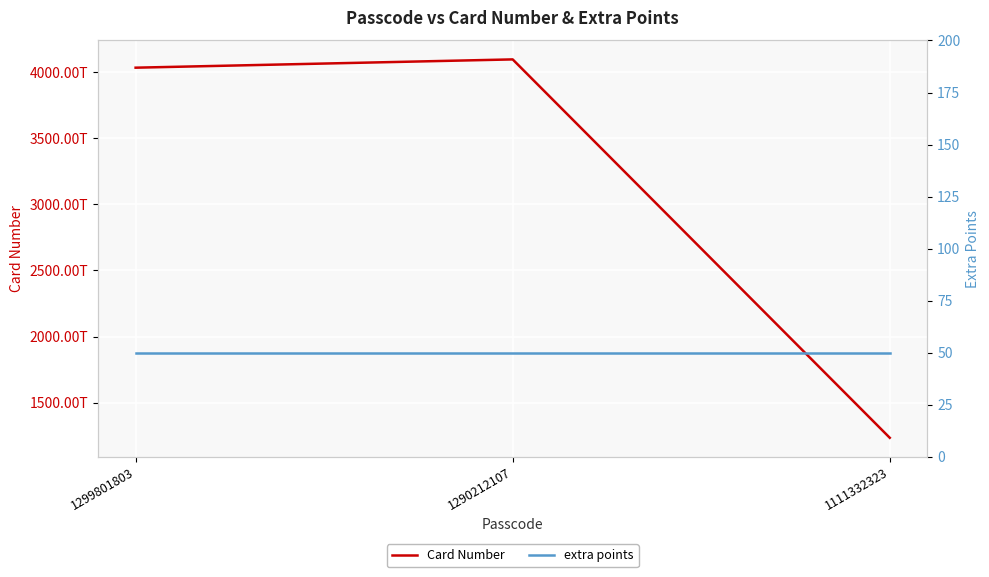

True or false: extra points has a value of 50 at 1111332323.

True